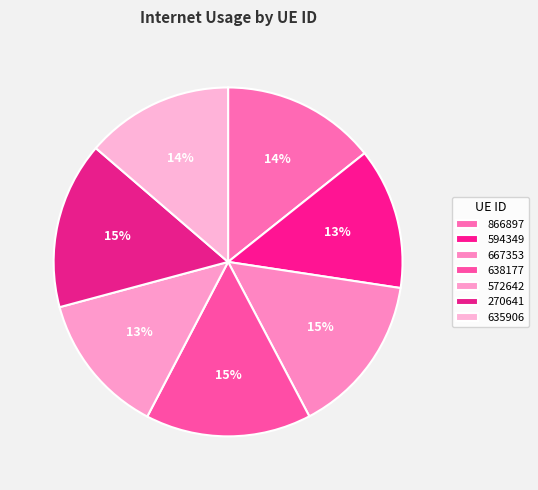

Is there a majority slice in this chart?

No